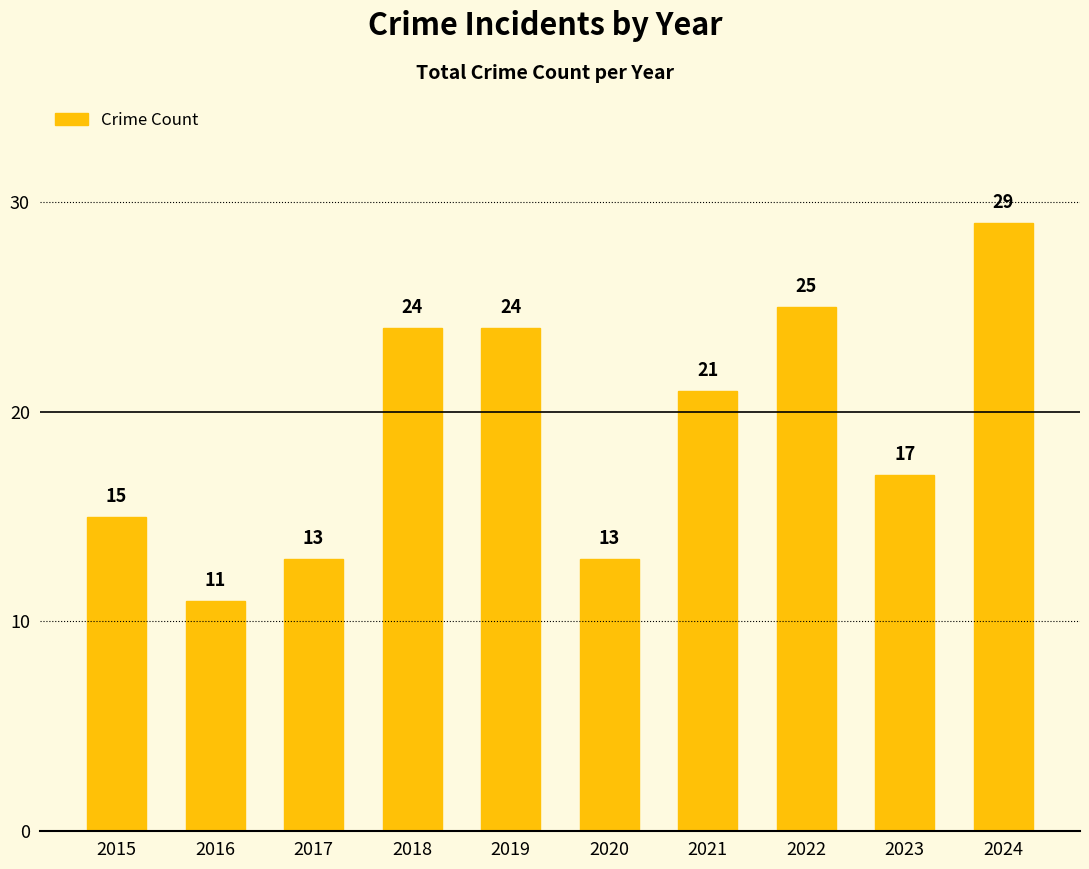

Which has a higher value, 2015 or 2017?

2015